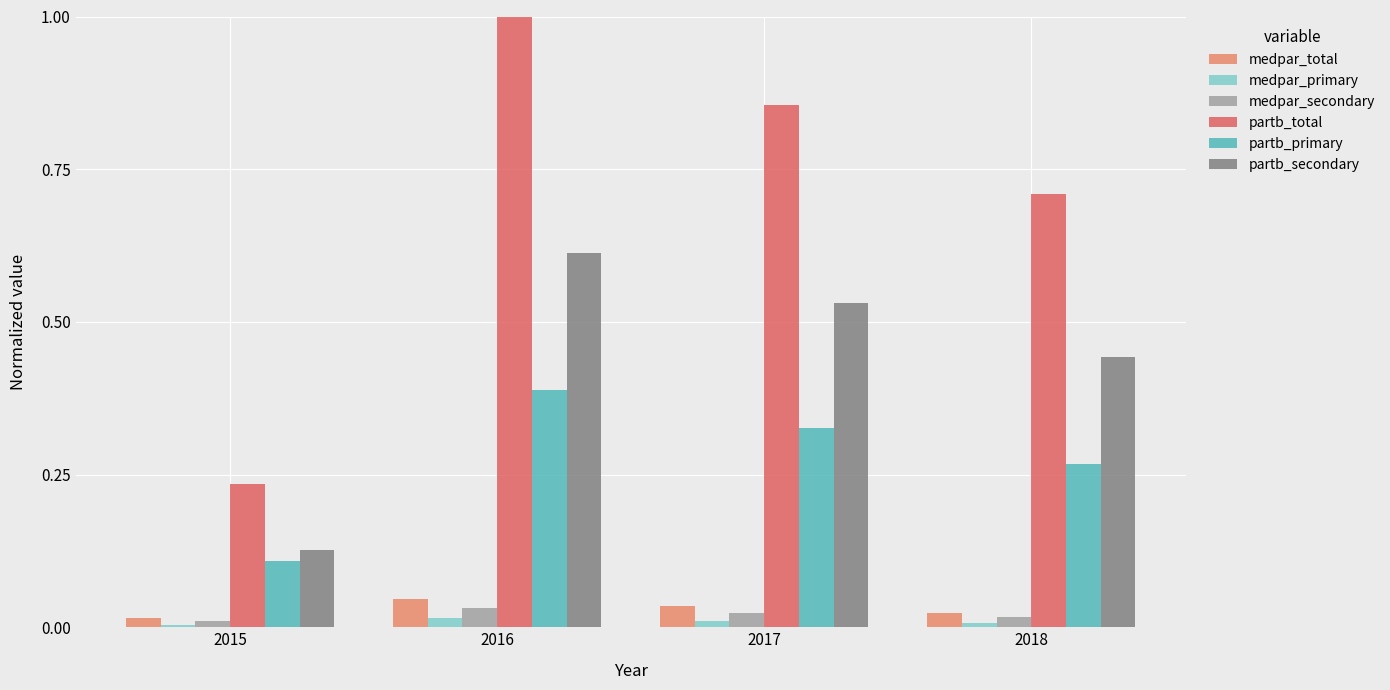

The value of medpar_secondary at 2015 is 0.0. True or false?

True